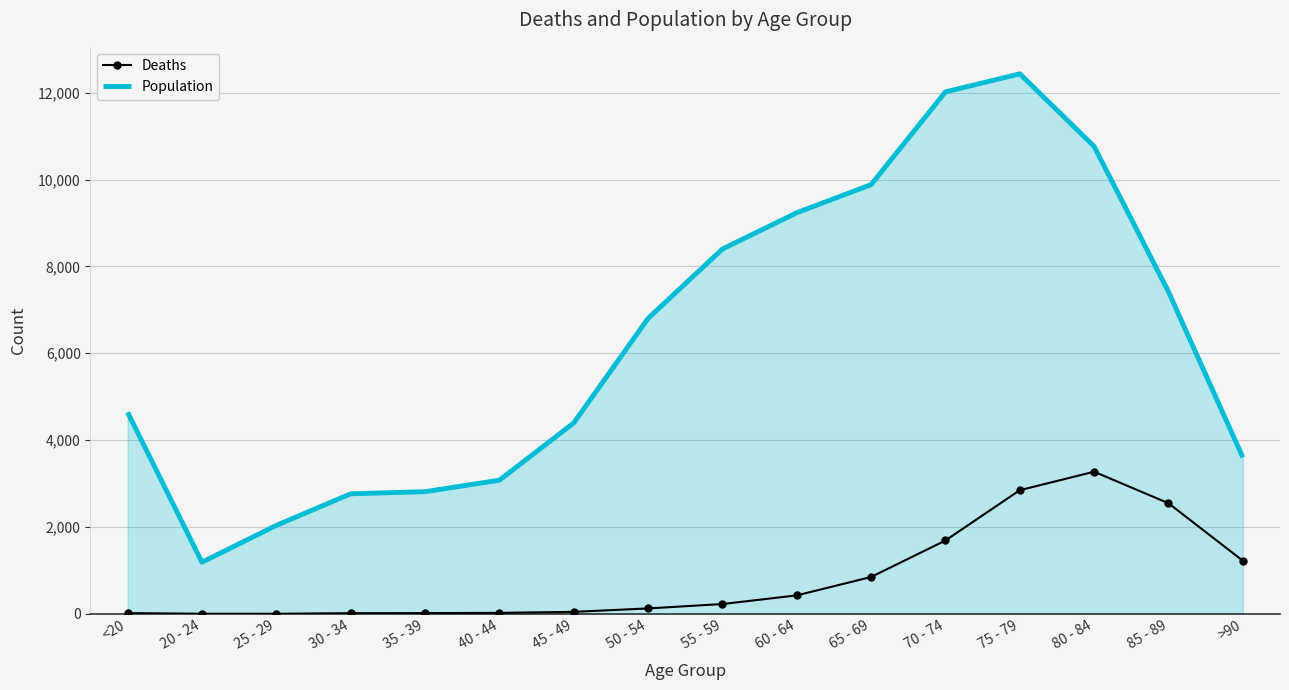

The value of Population at 55 - 59 is 4183. True or false?

False